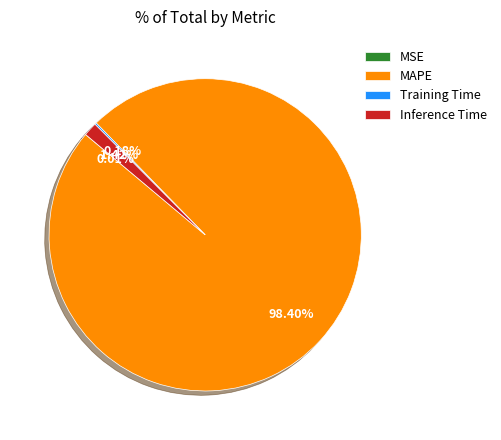

Which slice is the largest?

MAPE